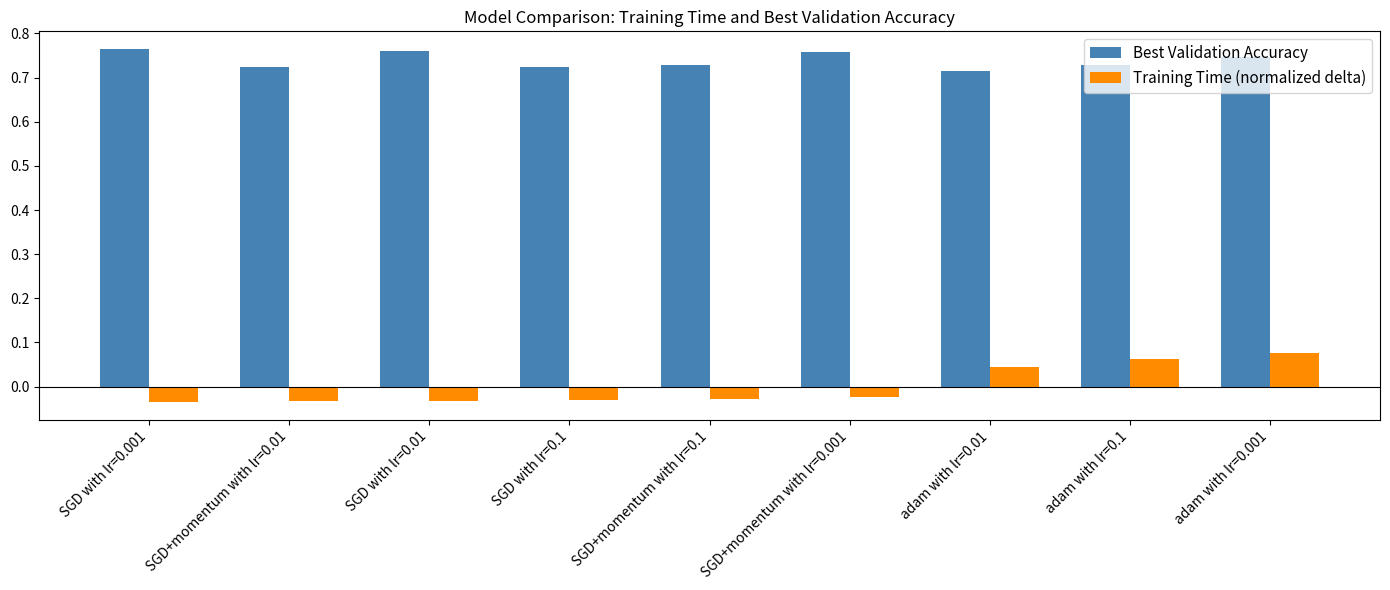

At which label does Training Time (normalized delta) first exceed 0?

adam with lr=0.01